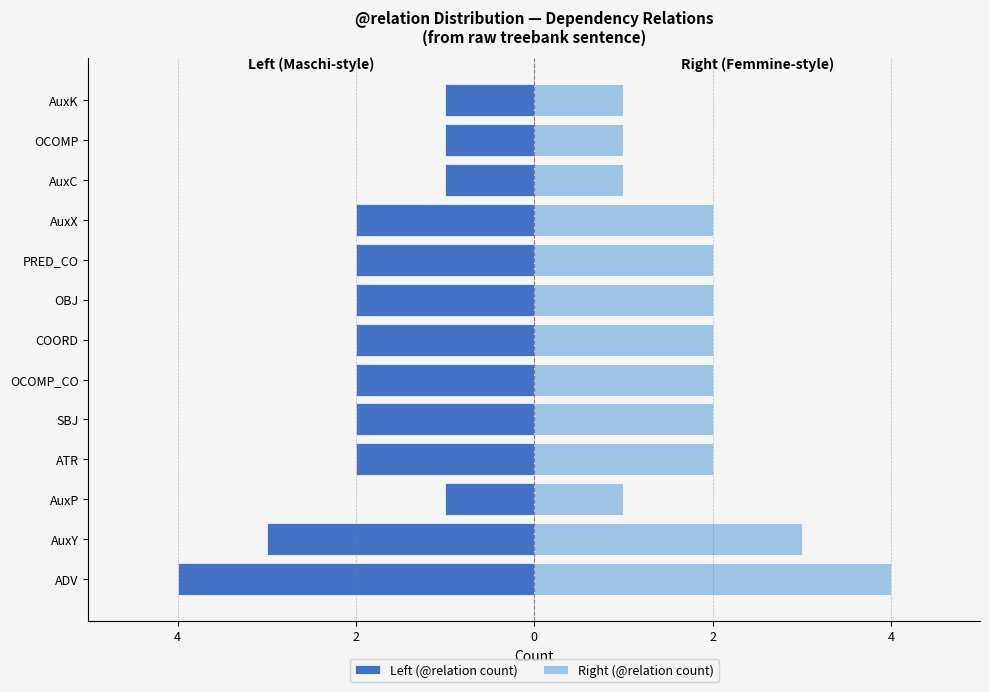

What is the minimum value shown in the chart?

-4